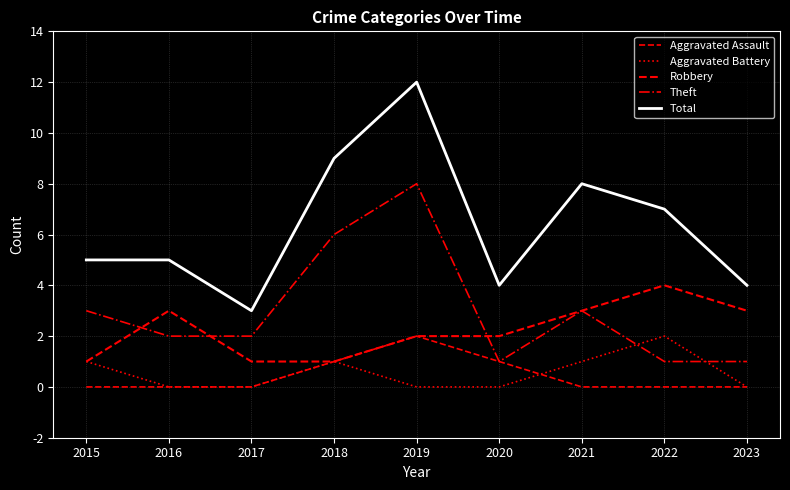

What is the highest value of the Aggravated Battery series?

2